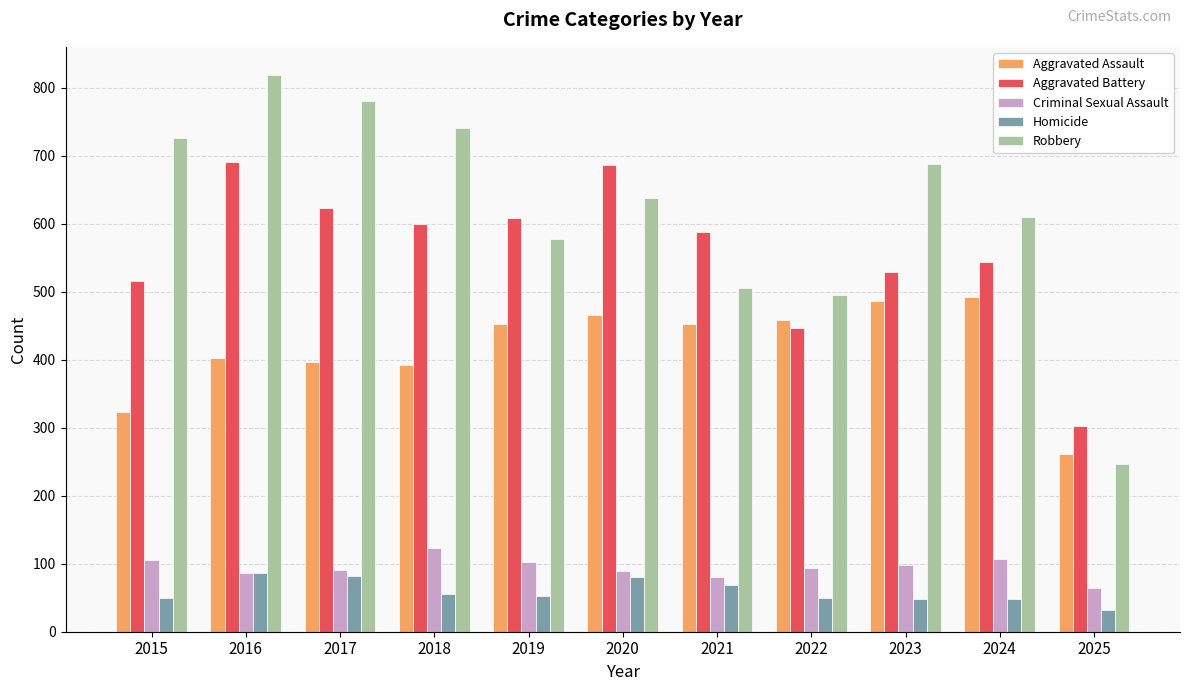

What are all the series names shown in the legend?

Aggravated Assault, Aggravated Battery, Criminal Sexual Assault, Homicide, Robbery